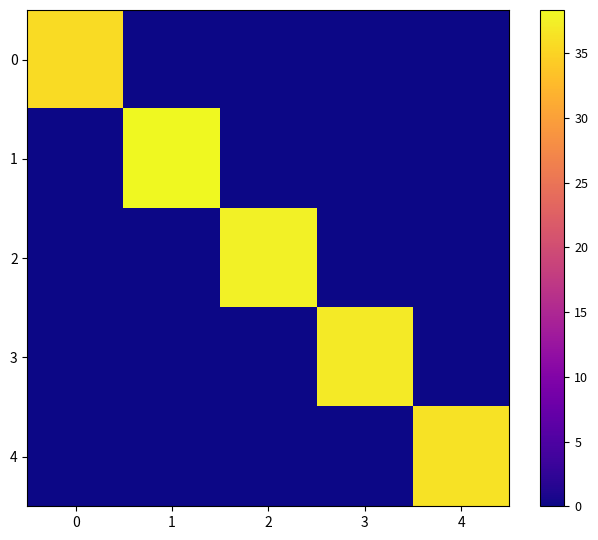

Which label corresponds to the smallest value in the chart?

1